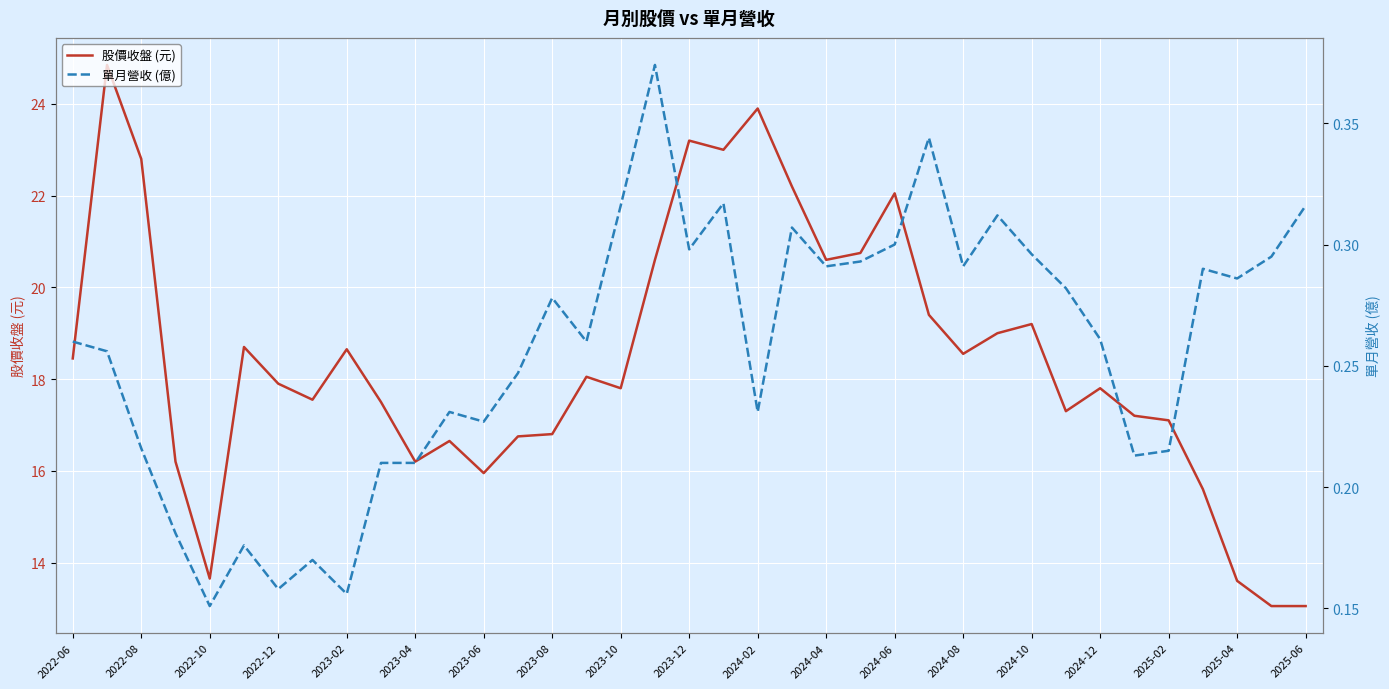

How many interior local valleys does the 股價收盤 (元) series have?

9